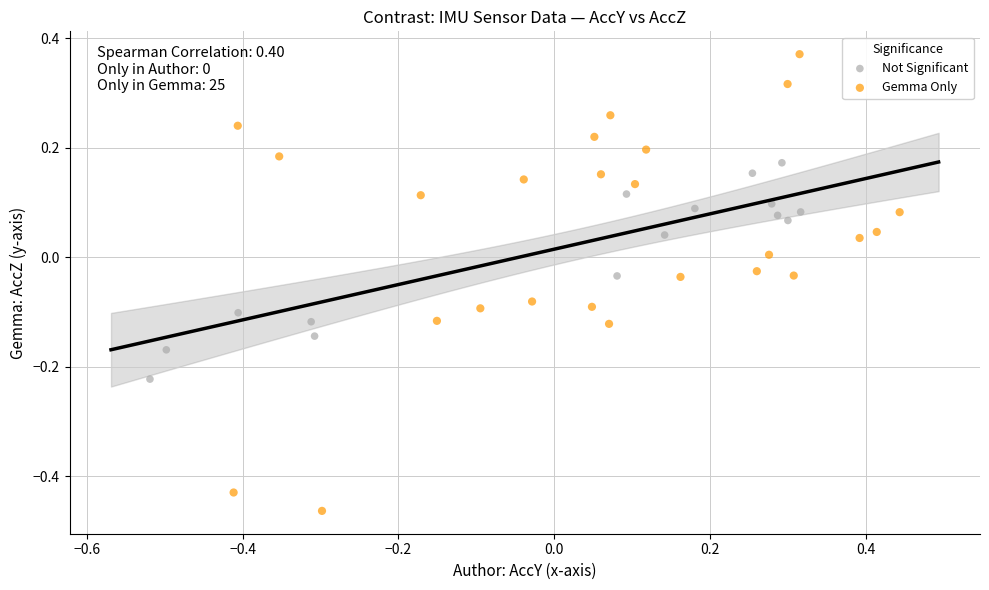

Which series has the widest spread of Y values?

Gemma Only